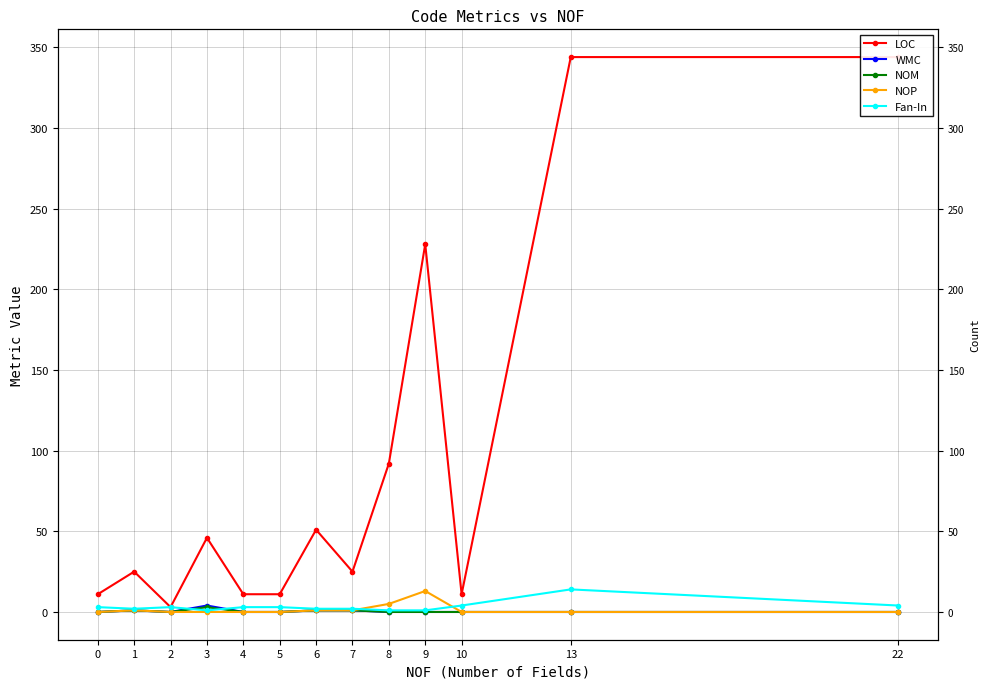

True or false: NOM and WMC intersect in this chart.

False